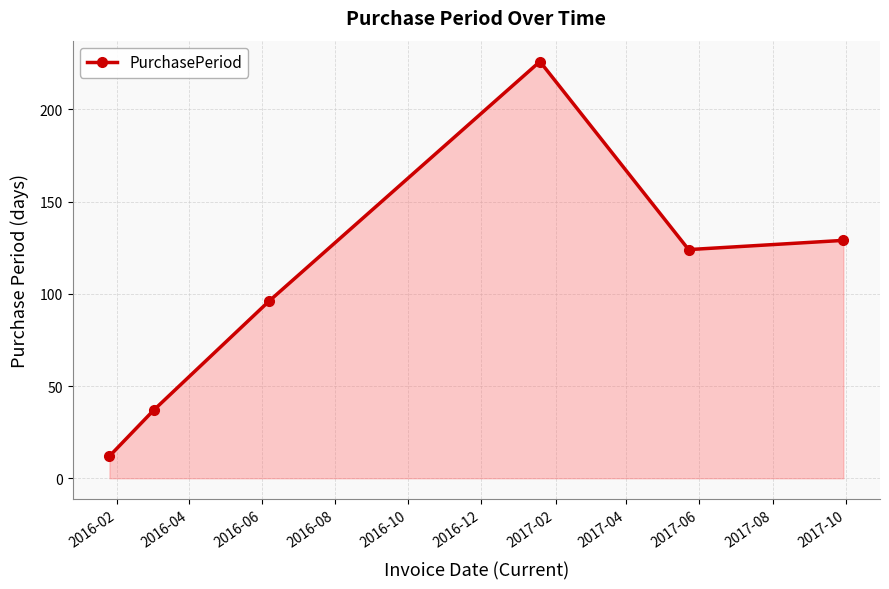

What is the value of the 3rd point from the left?

96